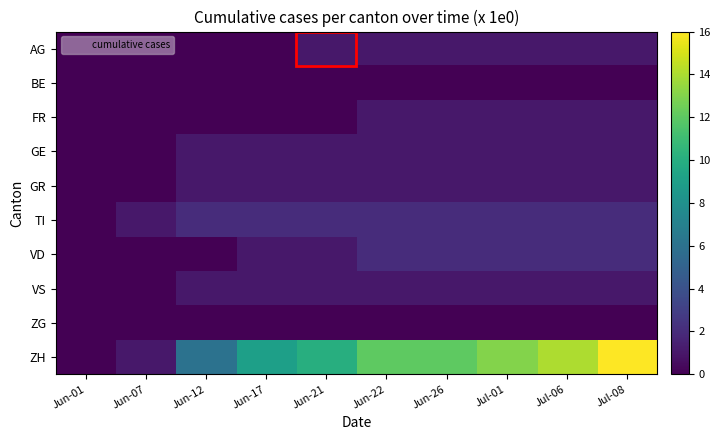

Which series has the largest total across all categories?

ZH